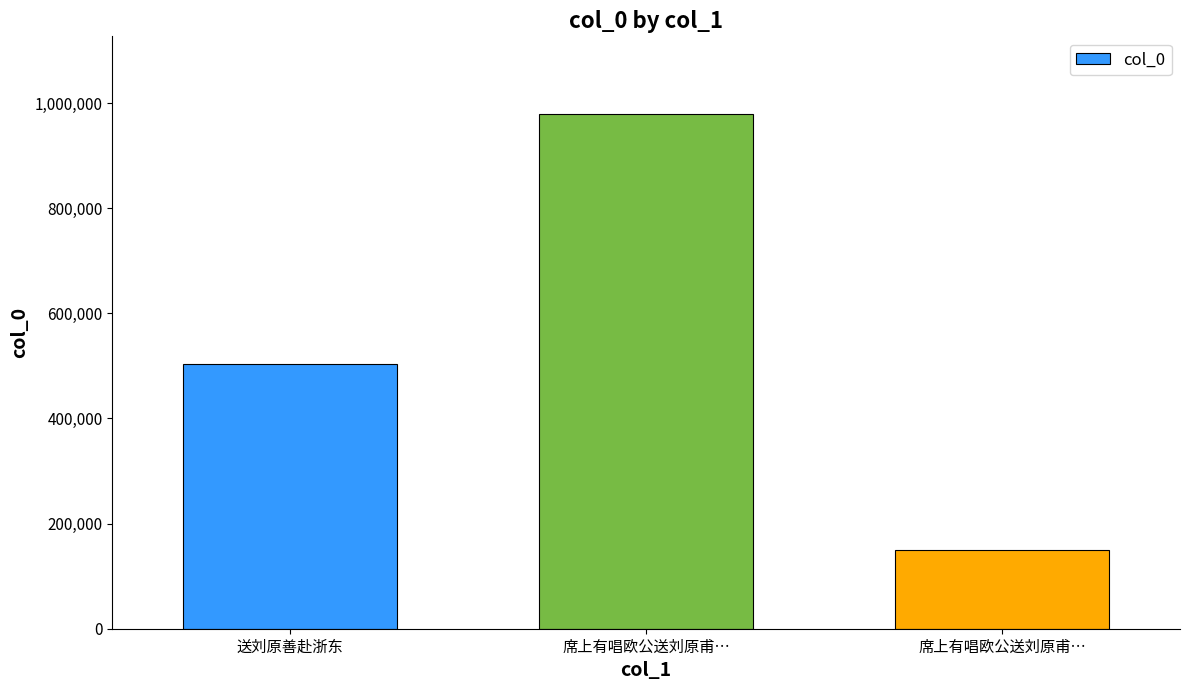

How many values are below 504346?

1